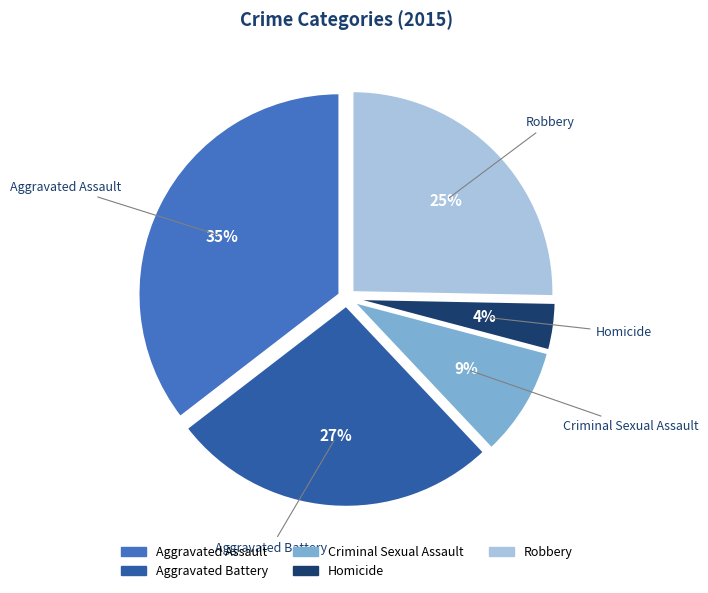

Which has a higher value, Criminal Sexual Assault or Aggravated Assault?

Aggravated Assault